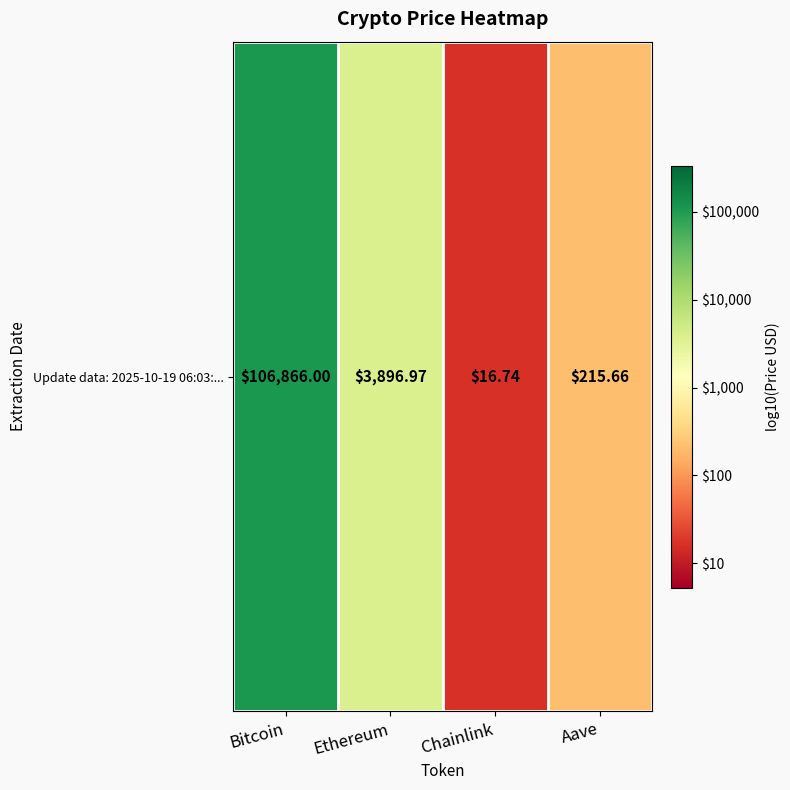

Approximately how many times larger is the value at Aave compared to Bitcoin?

0.5